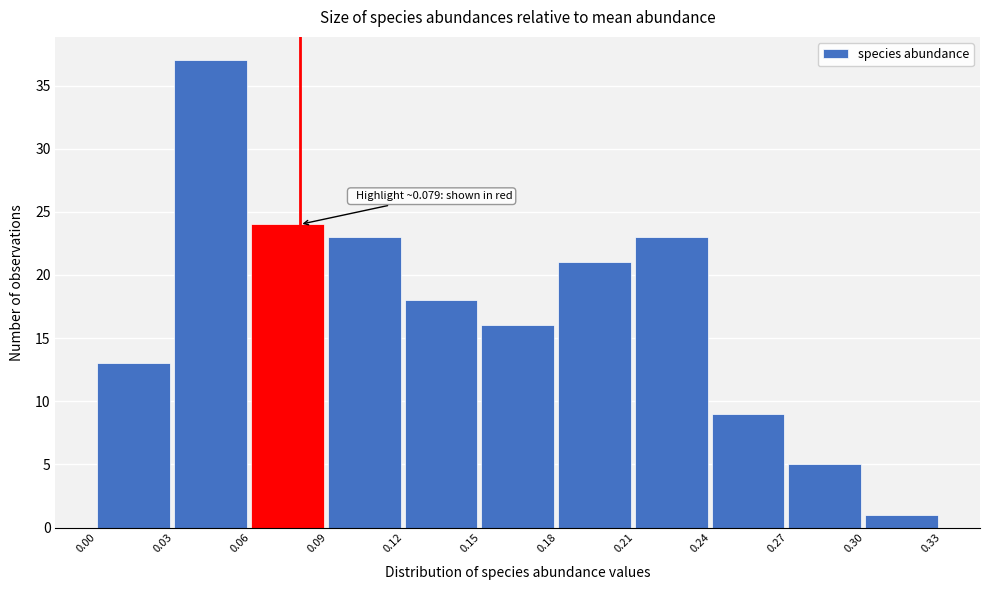

Which range on the x-axis has the tallest bar?

0.03 to 0.06